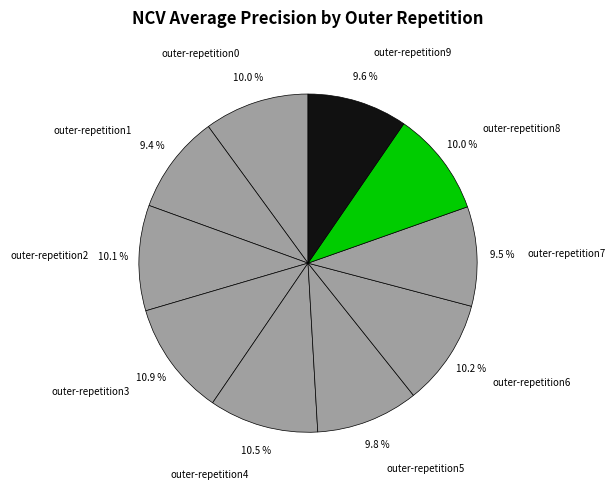

What portion of the pie excludes outer-repetition8?

90.0%